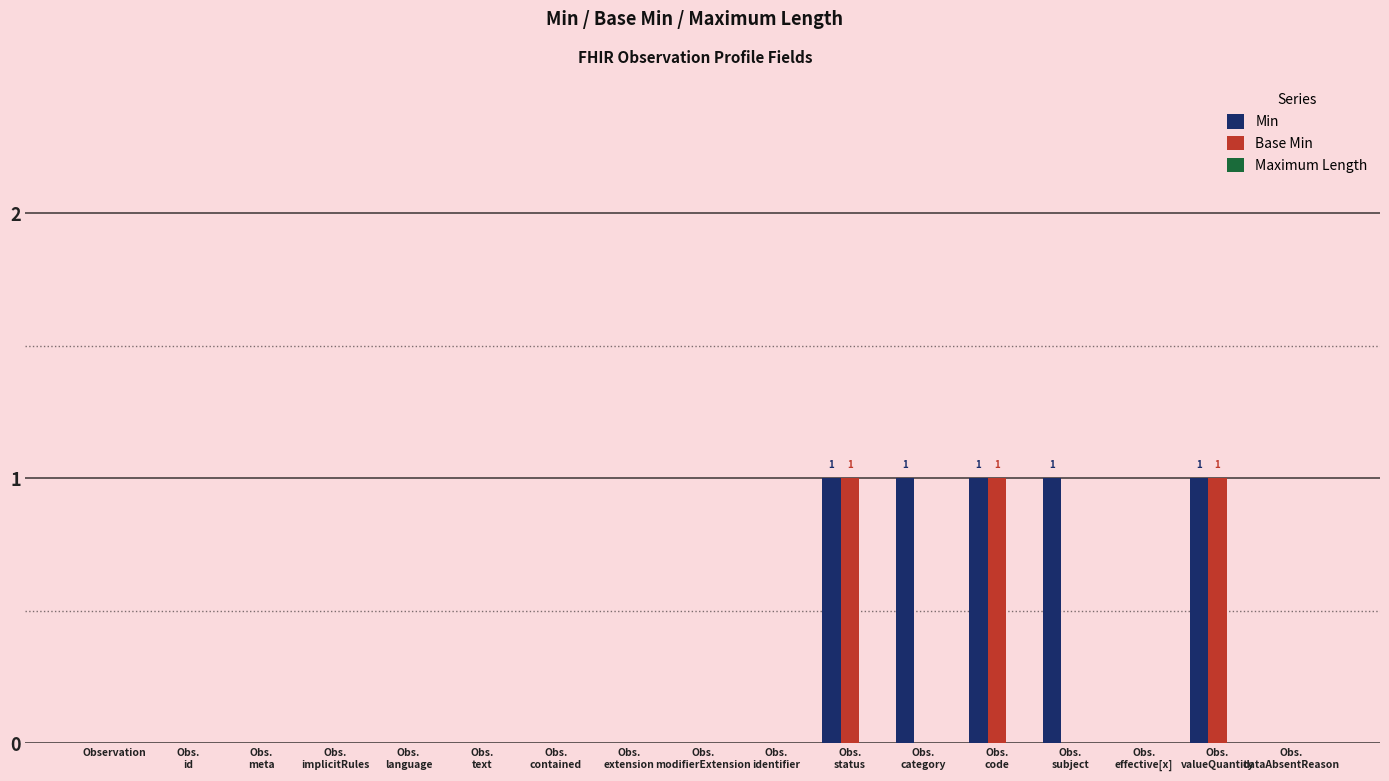

True or false: Base Min has a value of 0 at Observation.

True